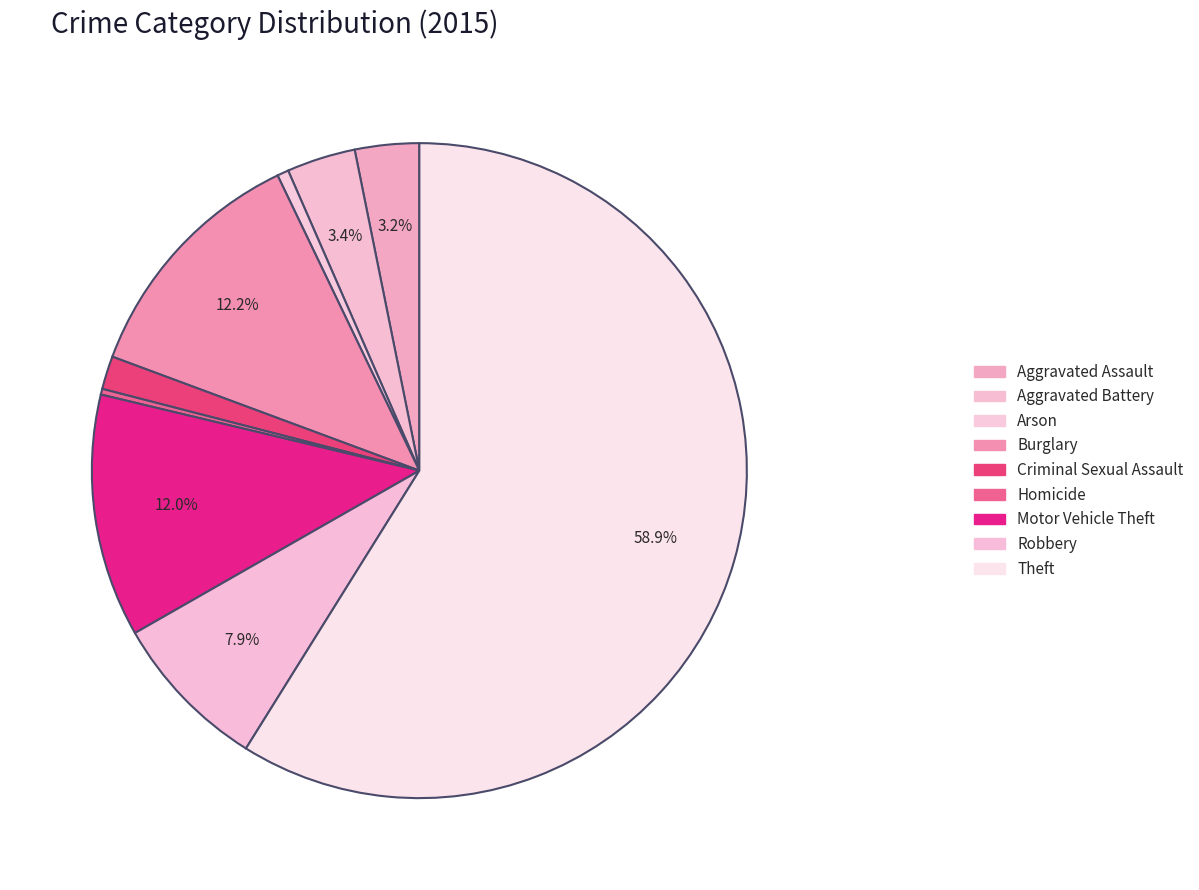

What is the smallest slice in the pie chart?

Homicide